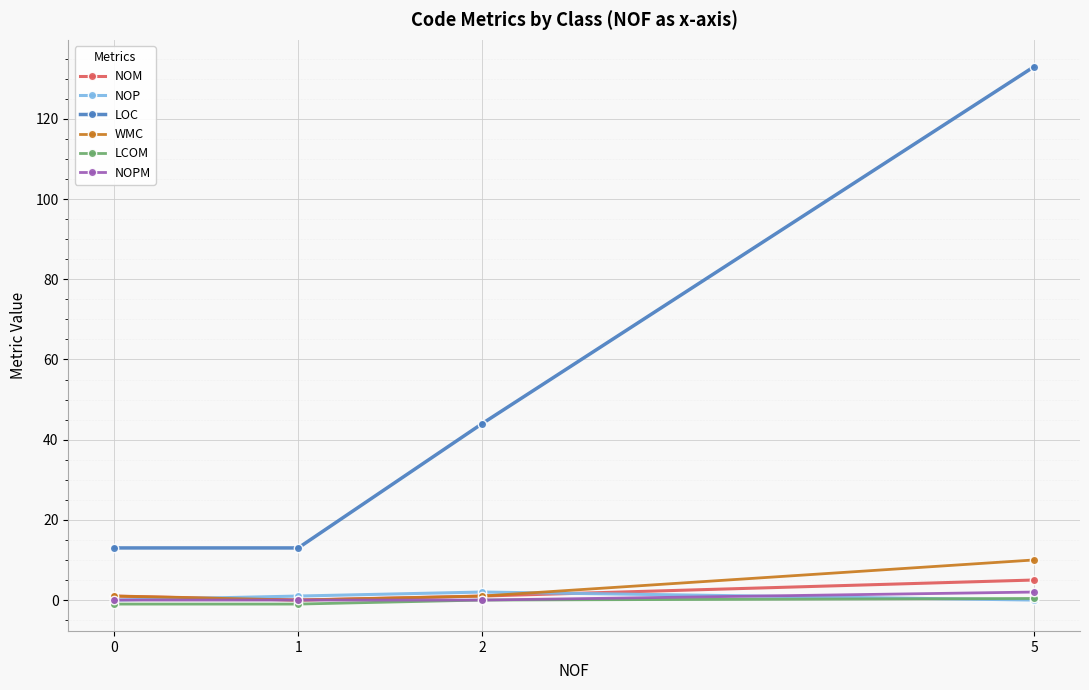

What is the average value of the NOM series?

1.8